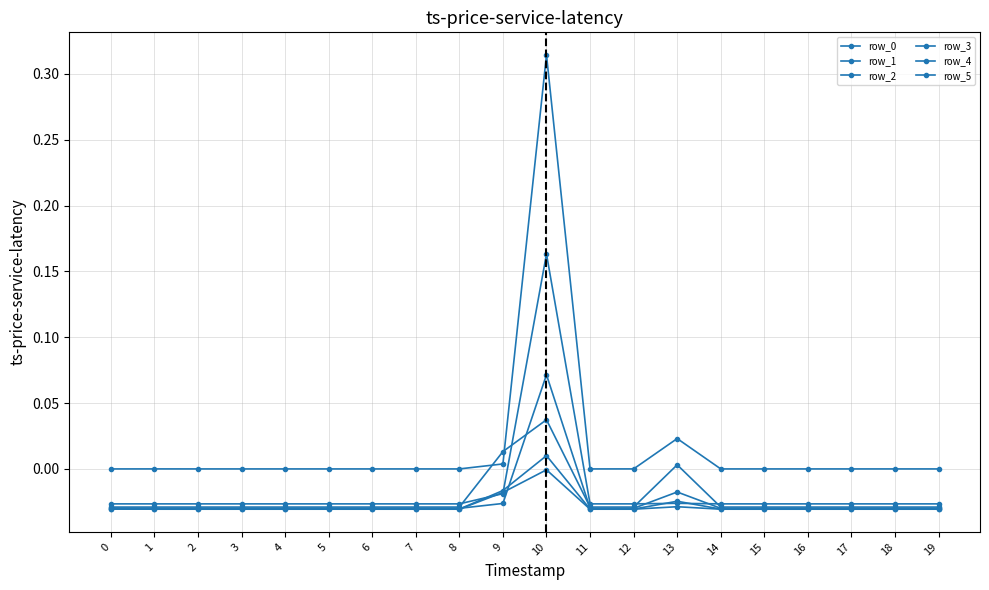

Between 0 and 17, which series saw the biggest shift?

row_3